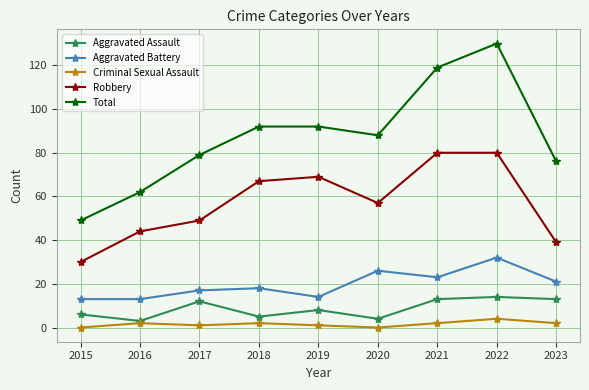

How many series are shown in this chart?

5